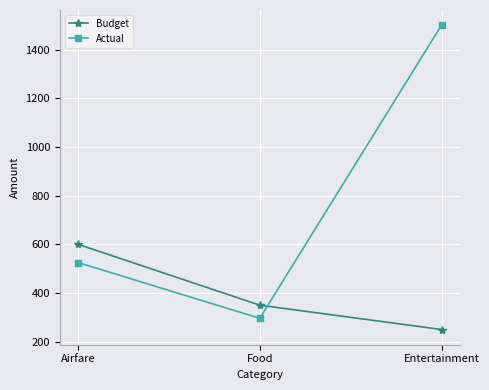

Rank the series by their average value, from lowest to highest.

Budget, Actual